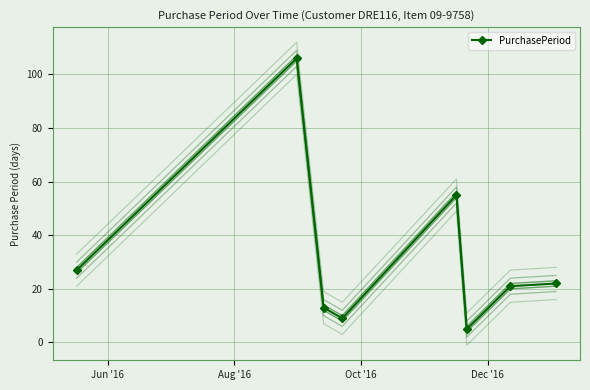

Reading left to right, what are all the values shown in this chart?

27	106	13	9	55	5	21	22